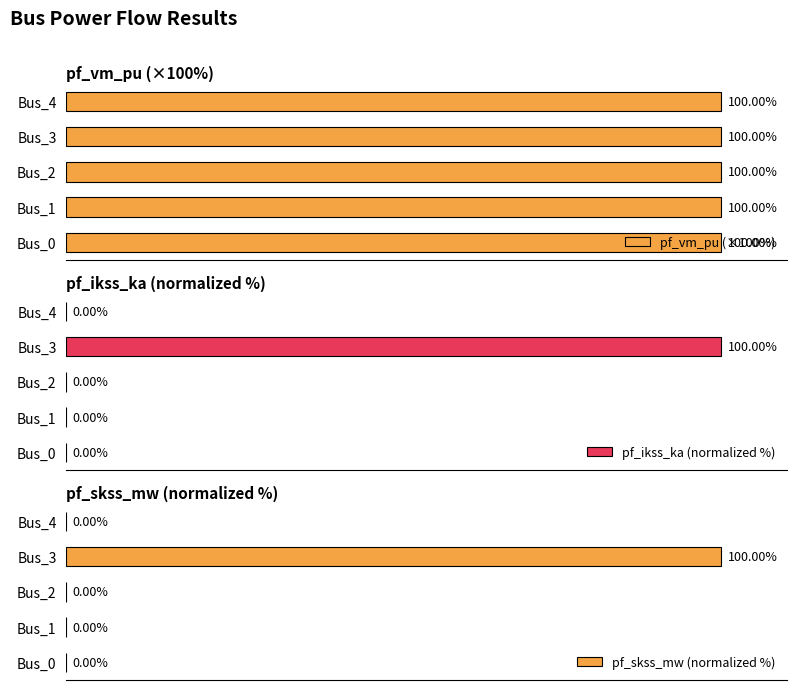

How many bars are there in total?

15